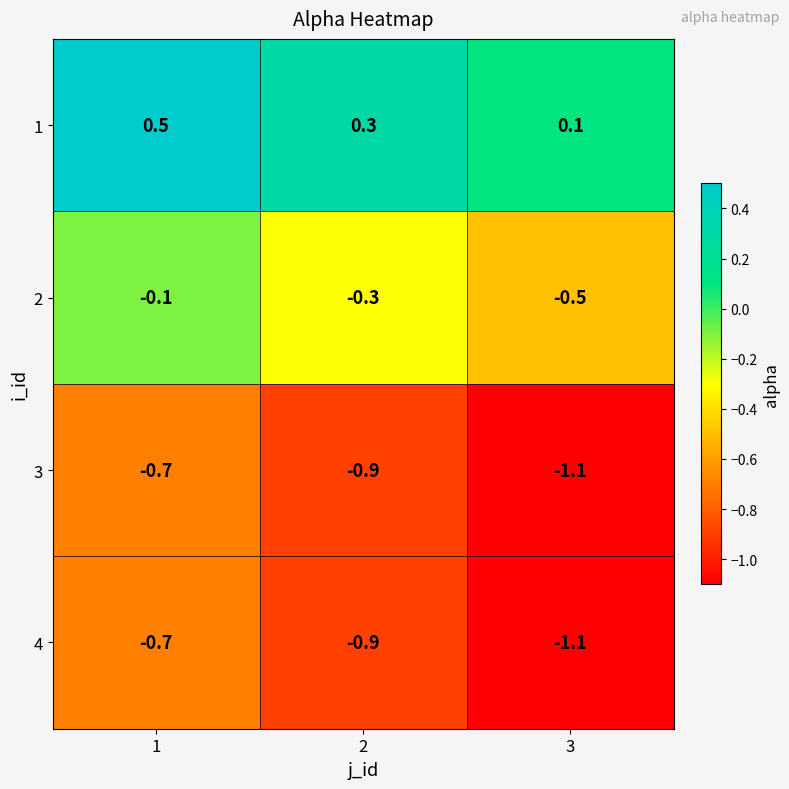

The value of 1 at 2 is 0.3. True or false?

True